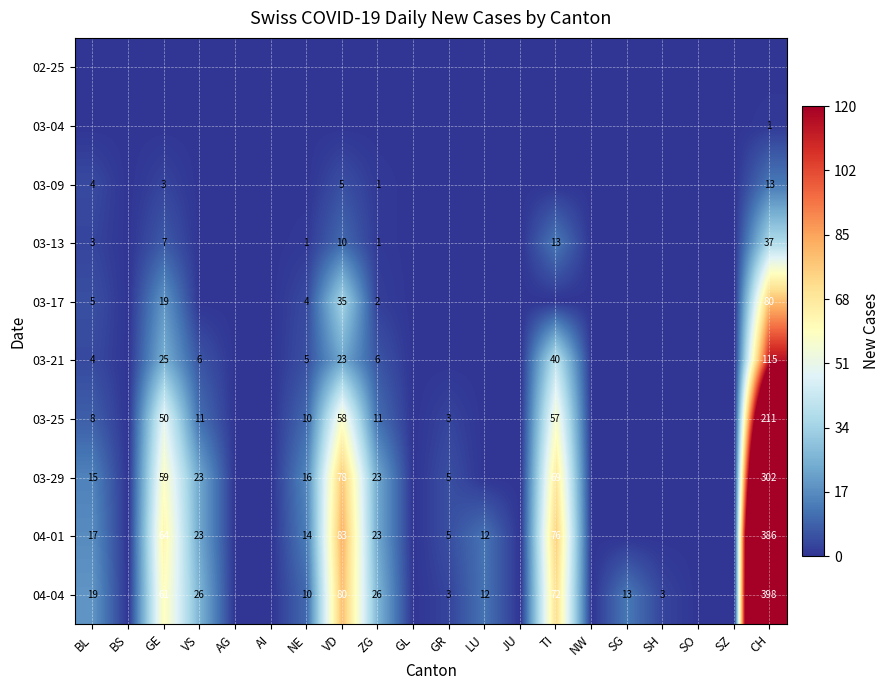

Is it true that 03-29 equals 21 at VD?

False